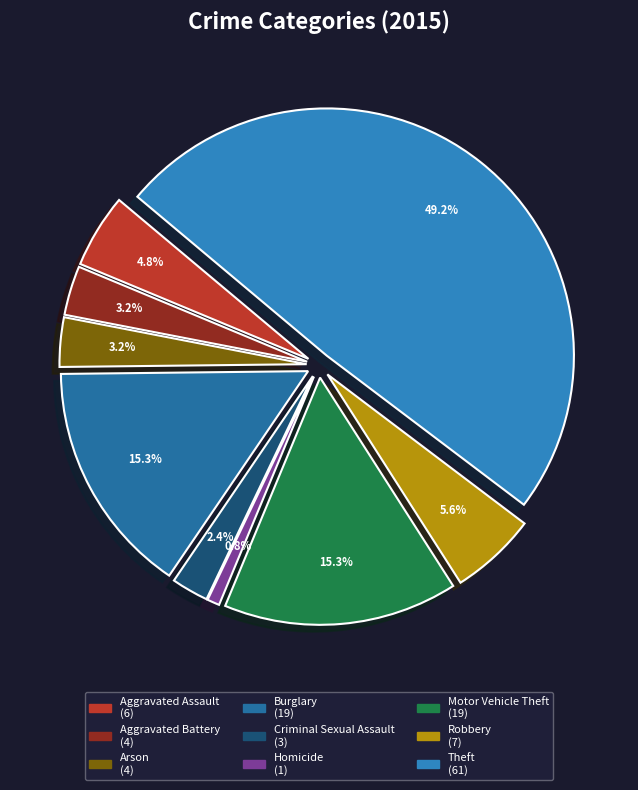

Is it true that Criminal Sexual Assault is 1% of the pie?

False